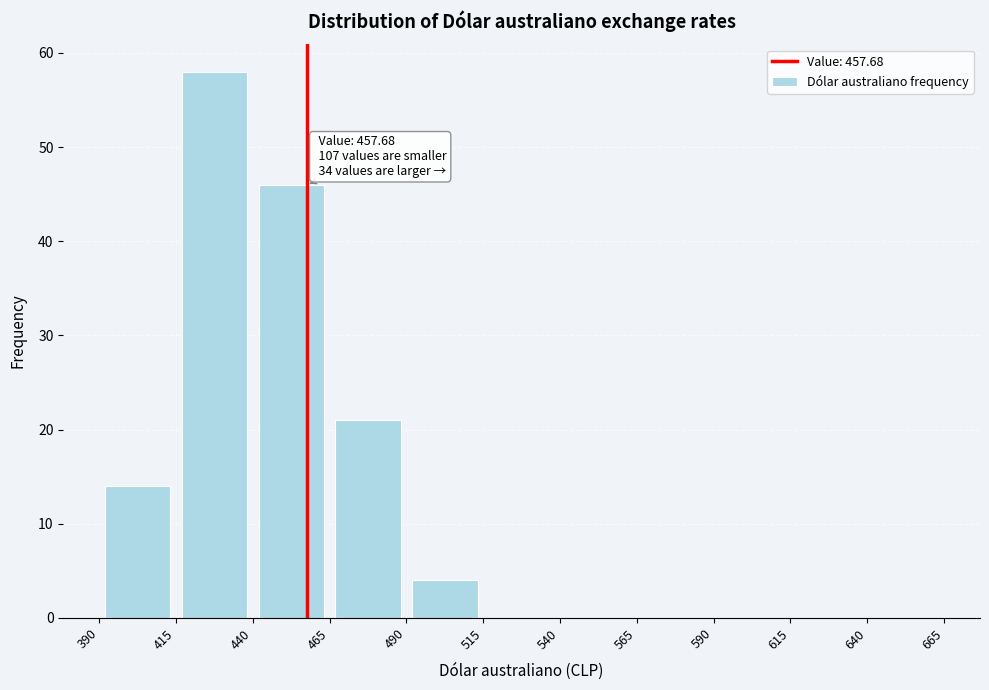

Which range on the x-axis has the tallest bar?

415 to 440